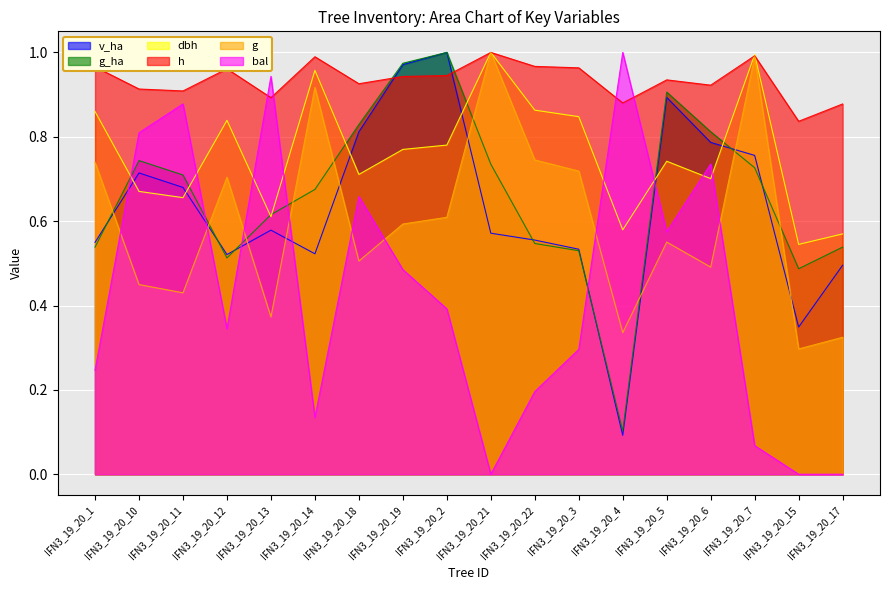

At which category does the chart reach its peak across all series?

IFN3_19_20_2